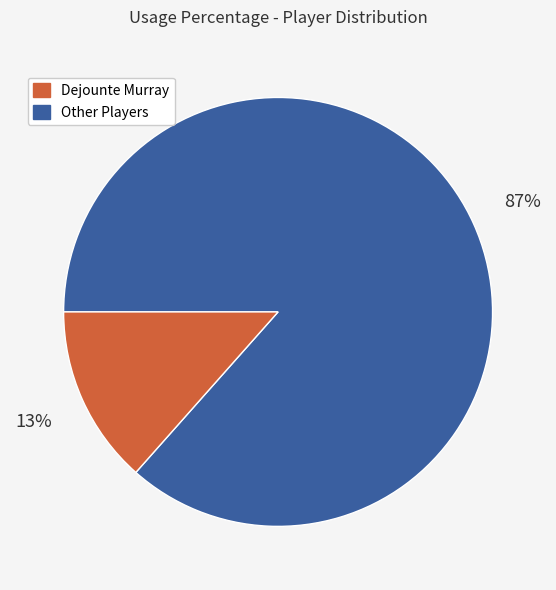

Is there a majority slice in this chart?

Yes